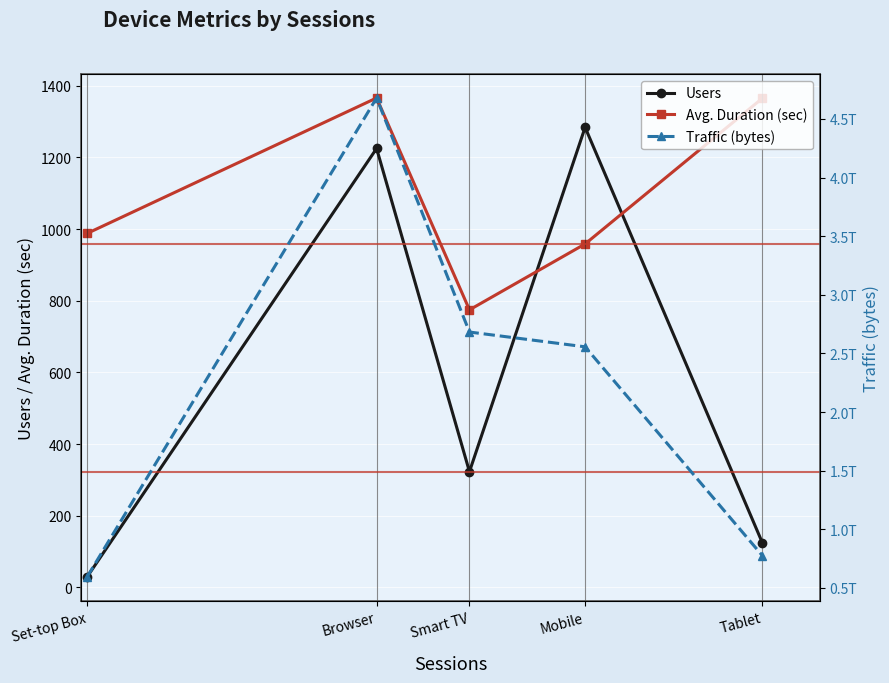

What value does the Users series have at Browser?

1225.0